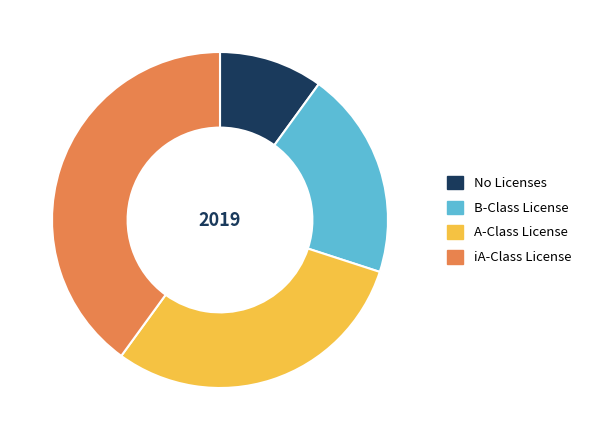

Between iA-Class License and B-Class License, which is larger?

iA-Class License